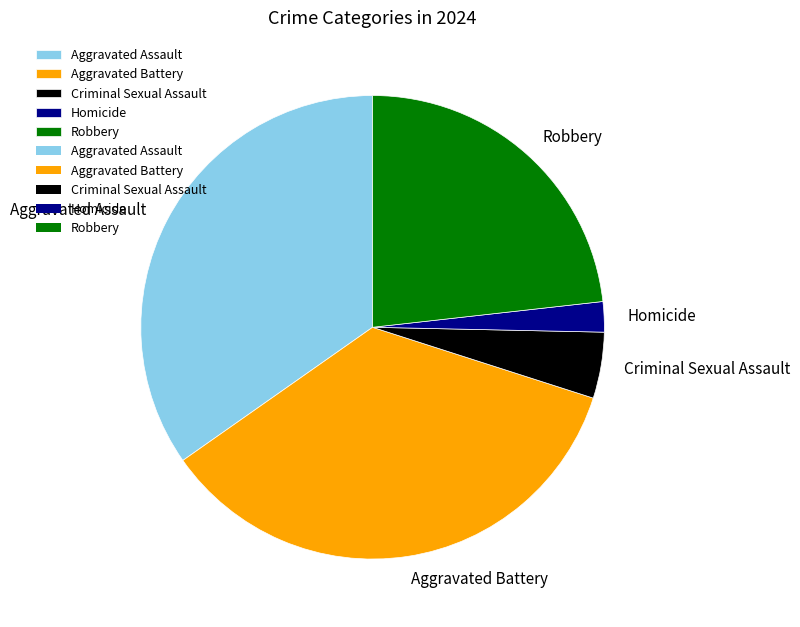

Which has a higher value, Aggravated Battery or Homicide?

Aggravated Battery